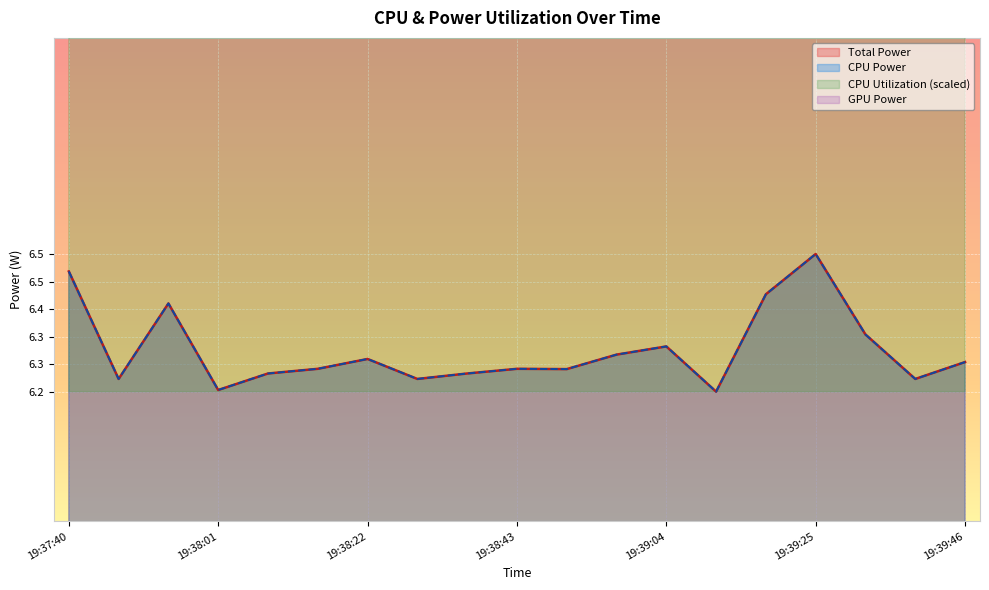

Reading left to right, list all the values displayed in this chart.

Total Power: 19:37:40=6.5	19:37:47=6.2	19:37:54=6.4	19:38:01=6.2	19:38:08=6.2	19:38:15=6.3	19:38:22=6.3	19:38:29=6.2	19:38:36=6.2	19:38:43=6.3	19:38:50=6.3	19:38:57=6.3	19:39:04=6.3	19:39:11=6.2	19:39:18=6.4	19:39:25=6.5	19:39:32=6.3	19:39:39=6.2	19:39:46=6.3
CPU Power: 19:37:40=6.5	19:37:47=6.2	19:37:54=6.4	19:38:01=6.2	19:38:08=6.2	19:38:15=6.3	19:38:22=6.3	19:38:29=6.2	19:38:36=6.2	19:38:43=6.3	19:38:50=6.3	19:38:57=6.3	19:39:04=6.3	19:39:11=6.2	19:39:18=6.4	19:39:25=6.5	19:39:32=6.3	19:39:39=6.2	19:39:46=6.3
CPU Utilization: 19:37:40=11.5	19:37:47=11.0	19:37:54=11.3	19:38:01=10.5	19:38:08=10.8	19:38:15=11.0	19:38:22=11.0	19:38:29=11.0	19:38:36=10.8	19:38:43=11.0	19:38:50=10.6	19:38:57=10.7	19:39:04=11.1	19:39:11=10.5	19:39:18=11.6	19:39:25=12.0	19:39:32=11.0	19:39:39=11.0	19:39:46=11.2